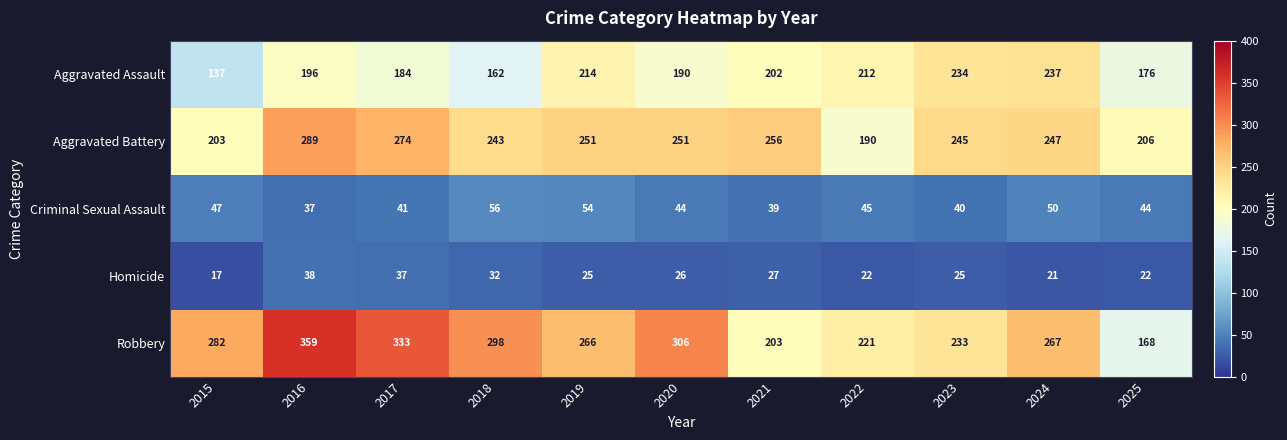

How many data points does each series have?

11